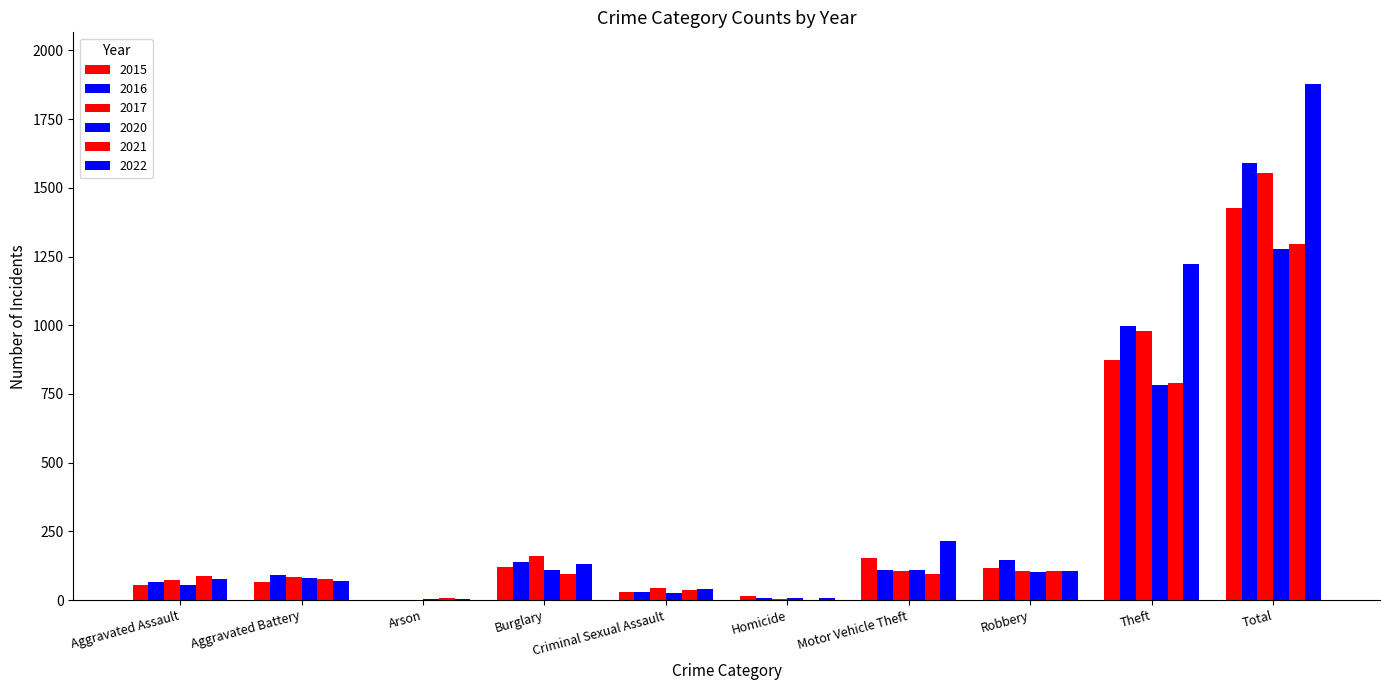

What is the highest value of the 2021 series?

1294